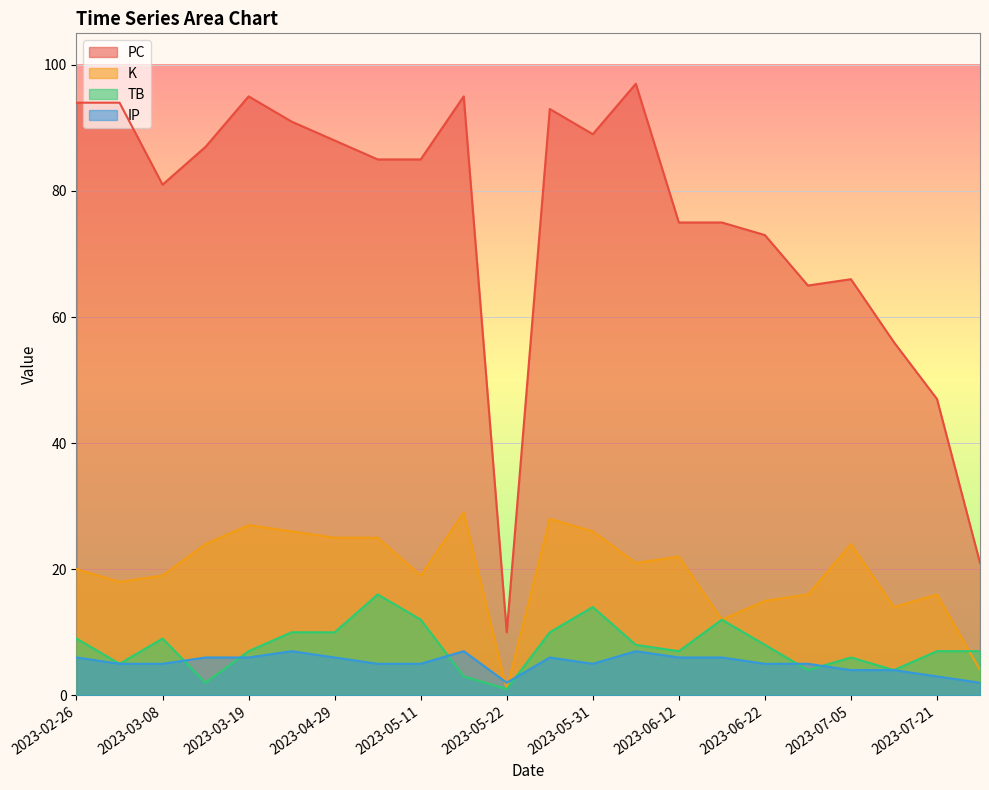

What is the difference between the highest and lowest values at 2023-03-19?

89